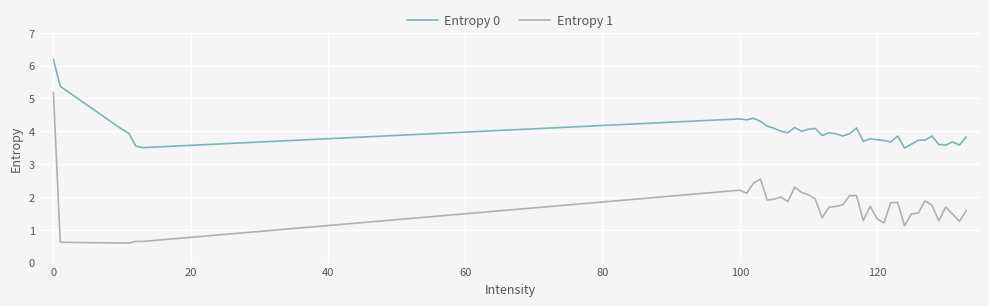

What is the maximum value for Entropy 1?

5.2